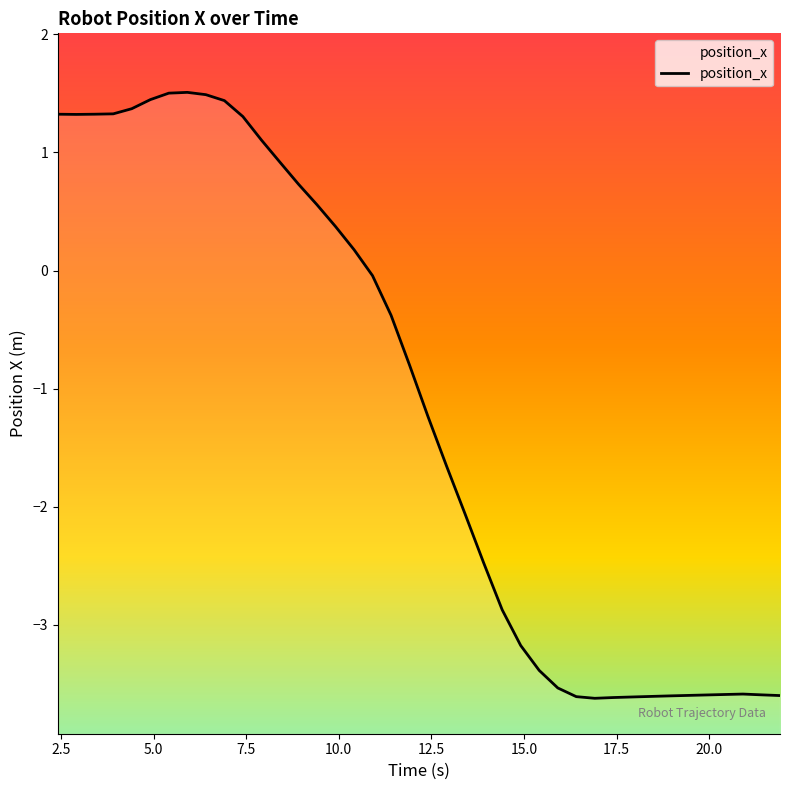

What is the difference between the maximum and minimum values?

5.1